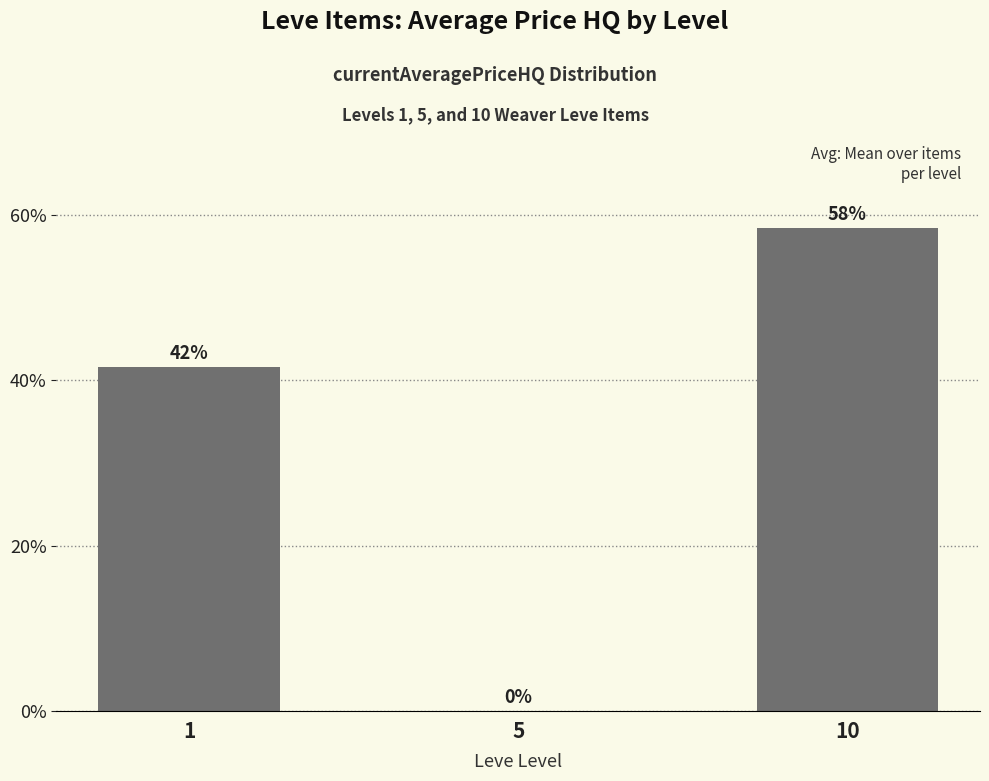

Is it true that the value at 1 is 62.9?

False